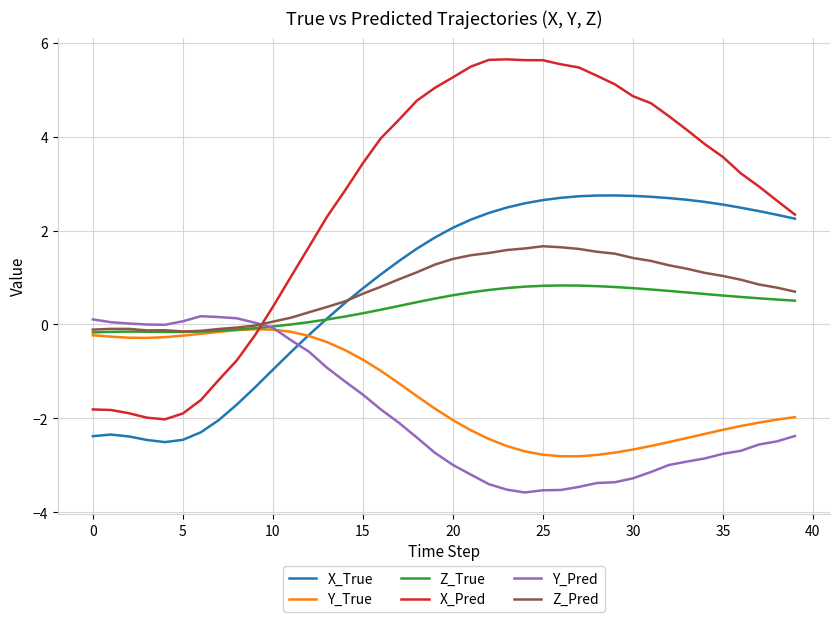

At how many categories does at least one series exceed -2?

40